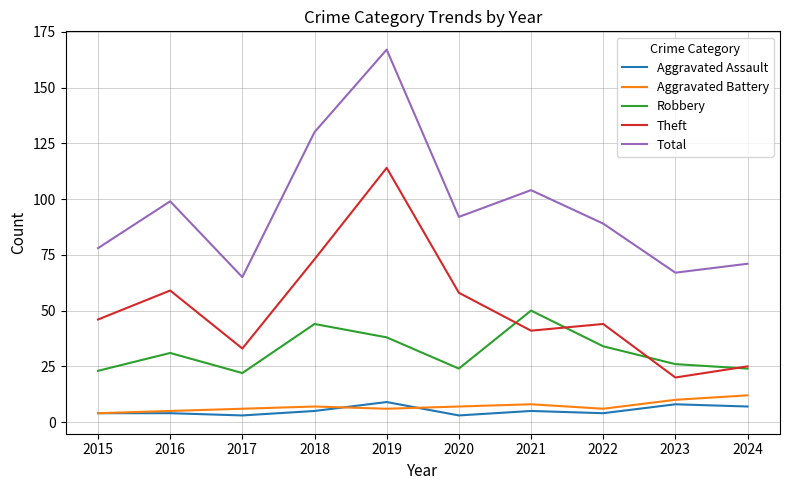

True or false: Total and Aggravated Battery intersect in this chart.

False